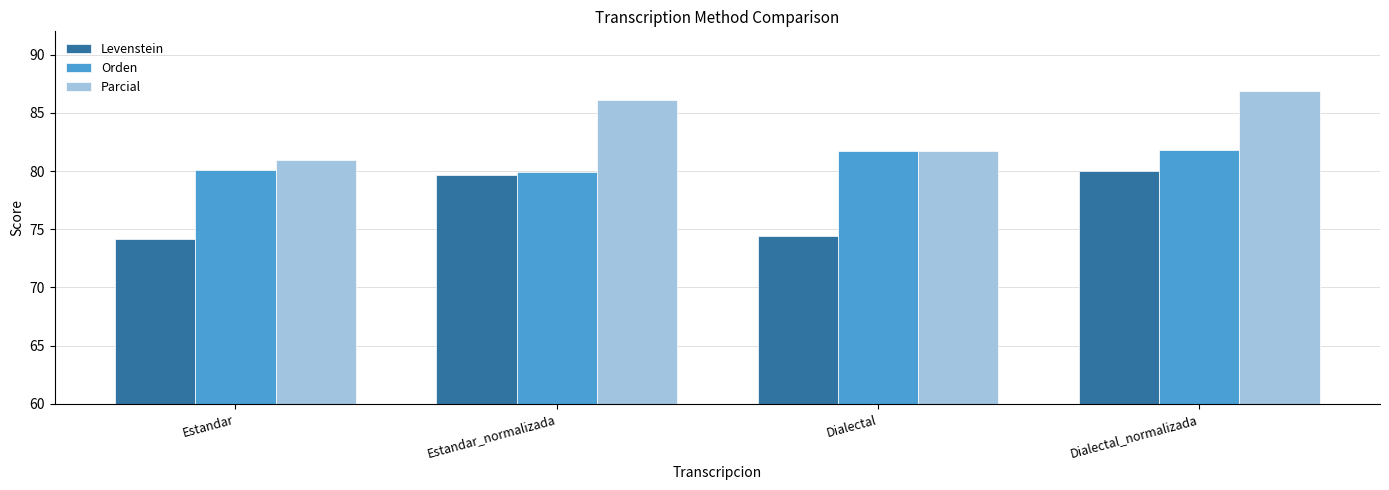

Is it true that Levenstein equals 79.7 at Estandar_normalizada?

True